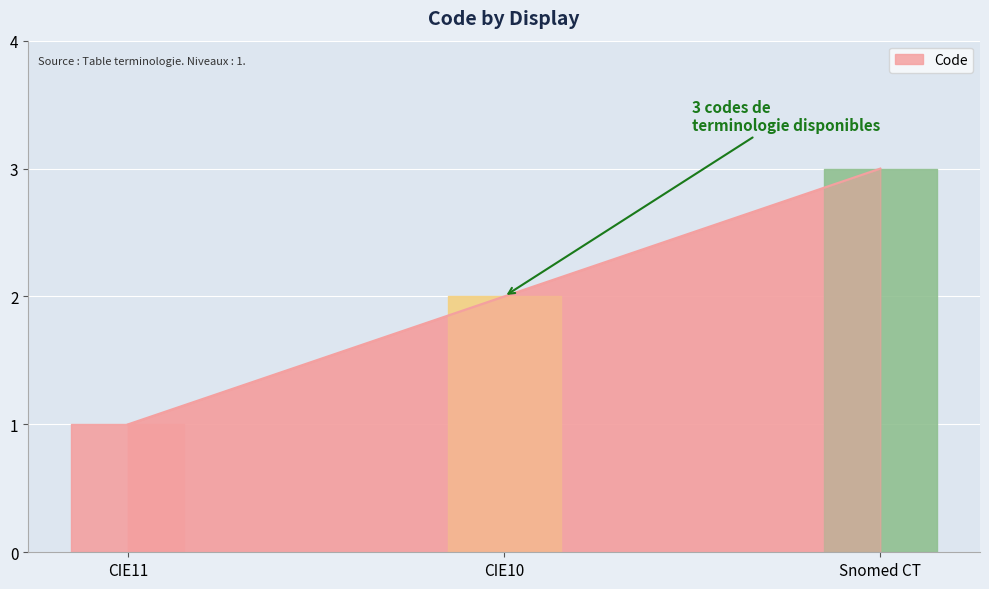

What position from the left is CIE11?

1